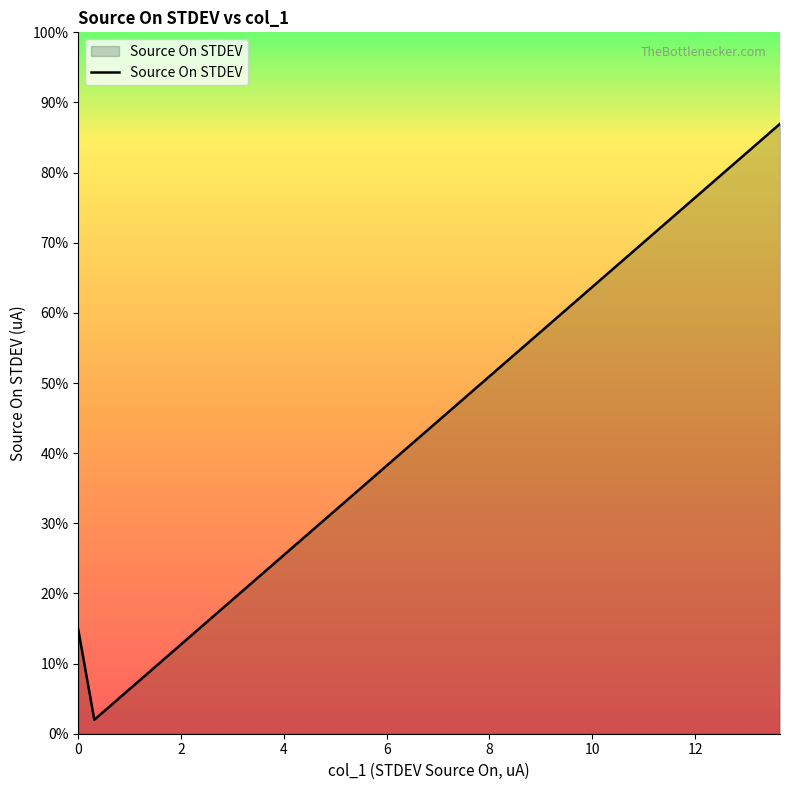

How many points are lower than both their immediate neighbors (excluding endpoints)?

1